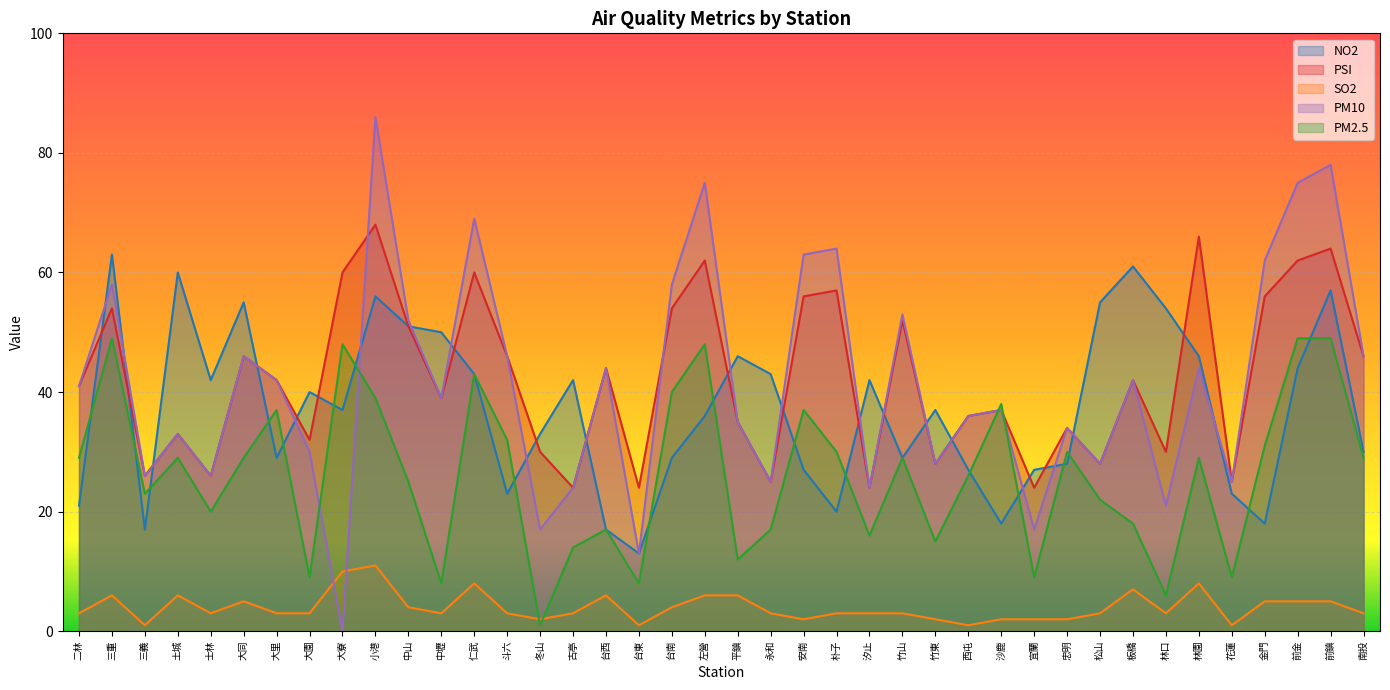

How many times do PM10 and PM2.5 cross each other?

4